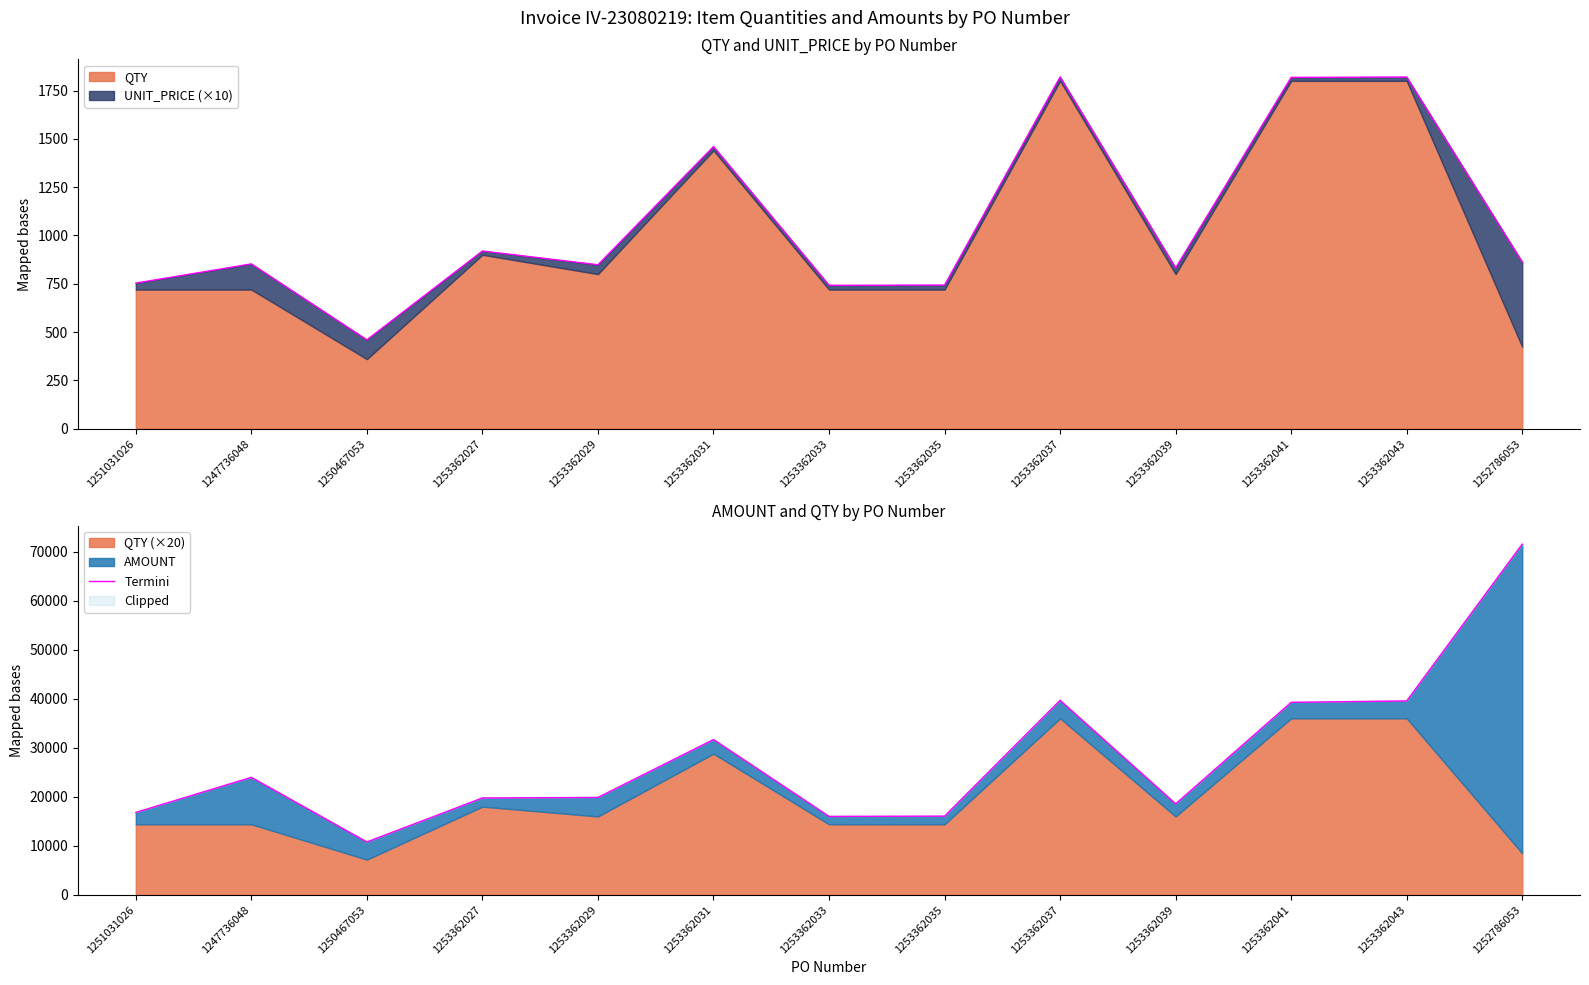

True or false: the data shows 39660.3 at 1253362037.

True